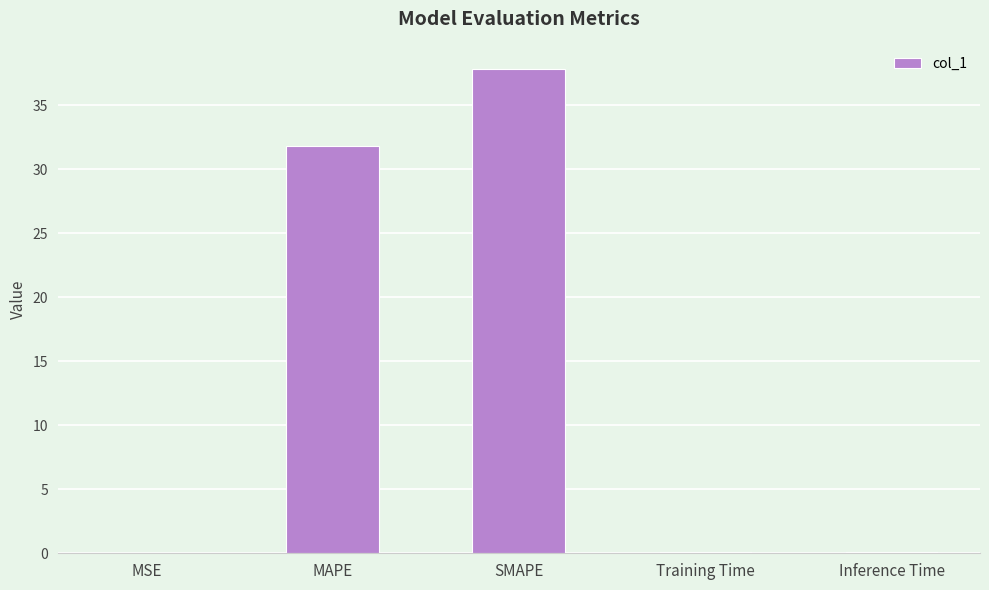

At which label is the value closest to 18?

MAPE